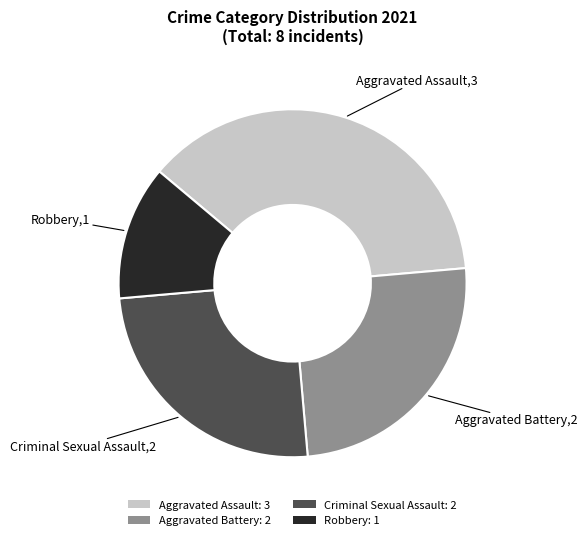

Is the sum of Robbery: 1 and Criminal Sexual Assault: 2 greater than half?

No